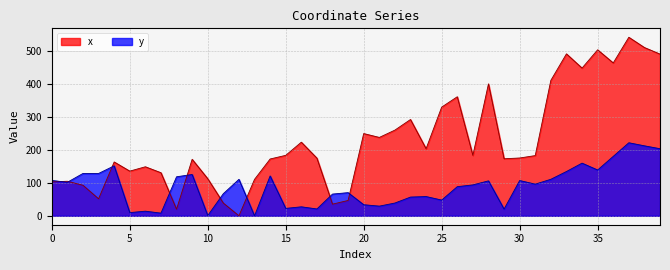

Rank the series by their maximum value, from lowest to highest.

y, x